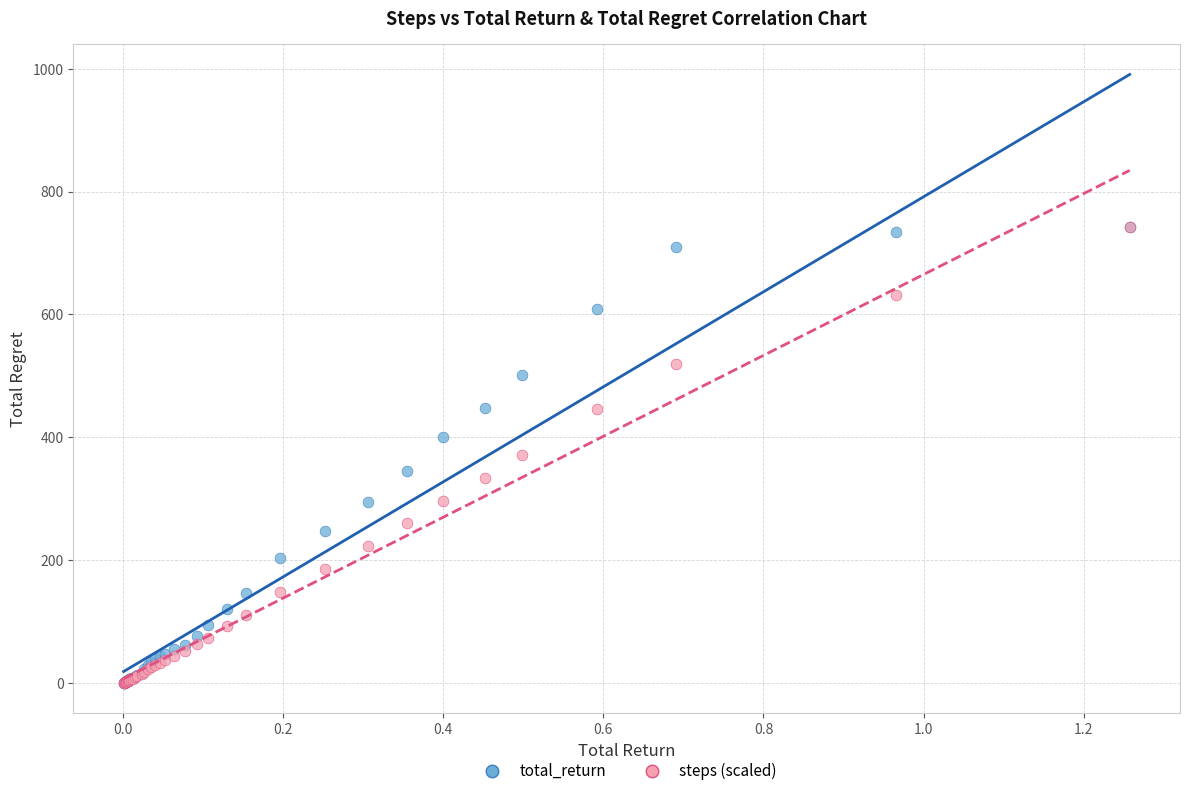

What are all the series names shown in the legend?

total_return, steps (scaled)